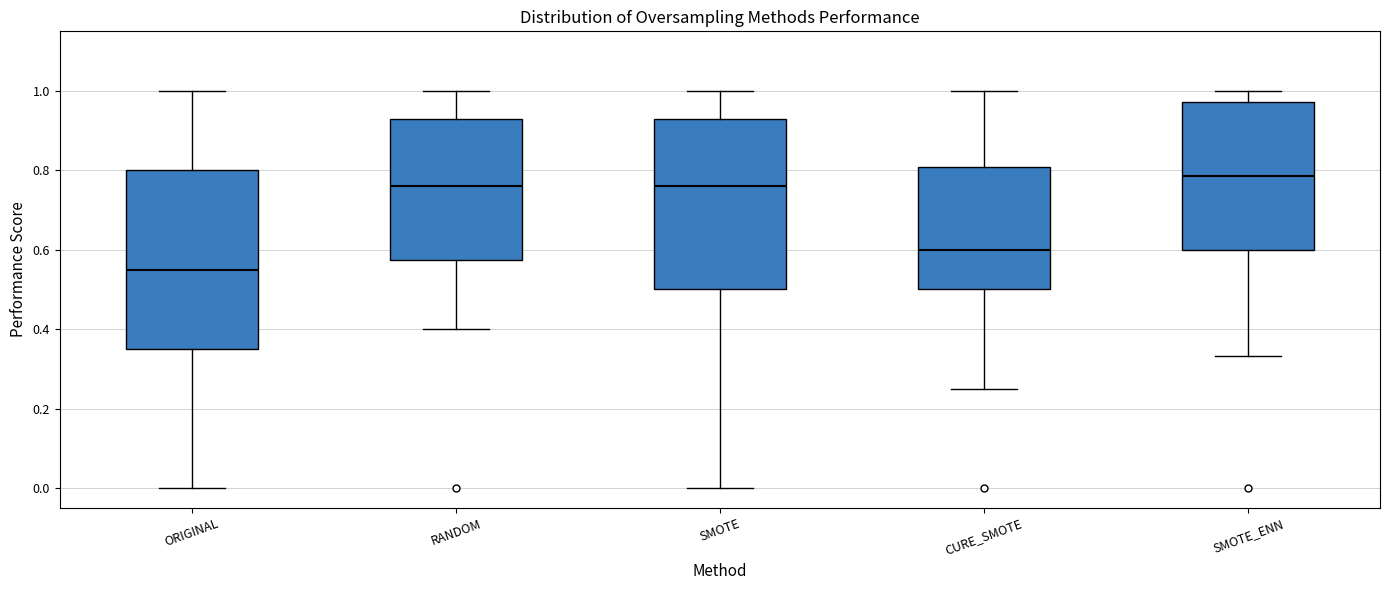

Comparing the boxes themselves (not the whiskers), which one is the tallest?

ORIGINAL